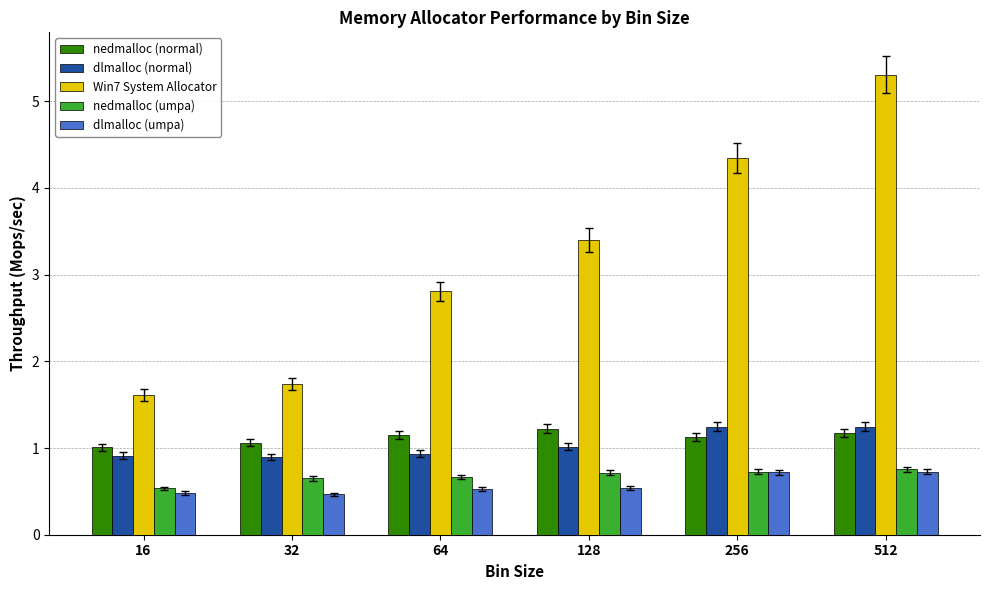

Rank the series at 16 from highest to lowest value.

Win7 System Allocator, nedmalloc (normal), dlmalloc (normal), nedmalloc (umpa), dlmalloc (umpa)